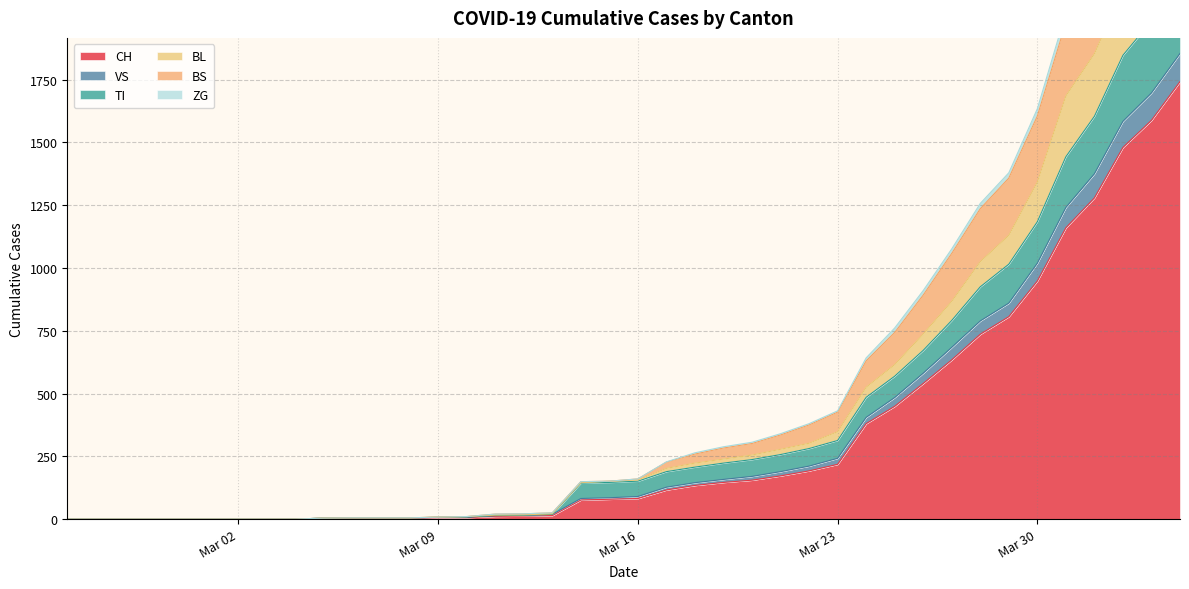

What is the maximum value for CH?

1742